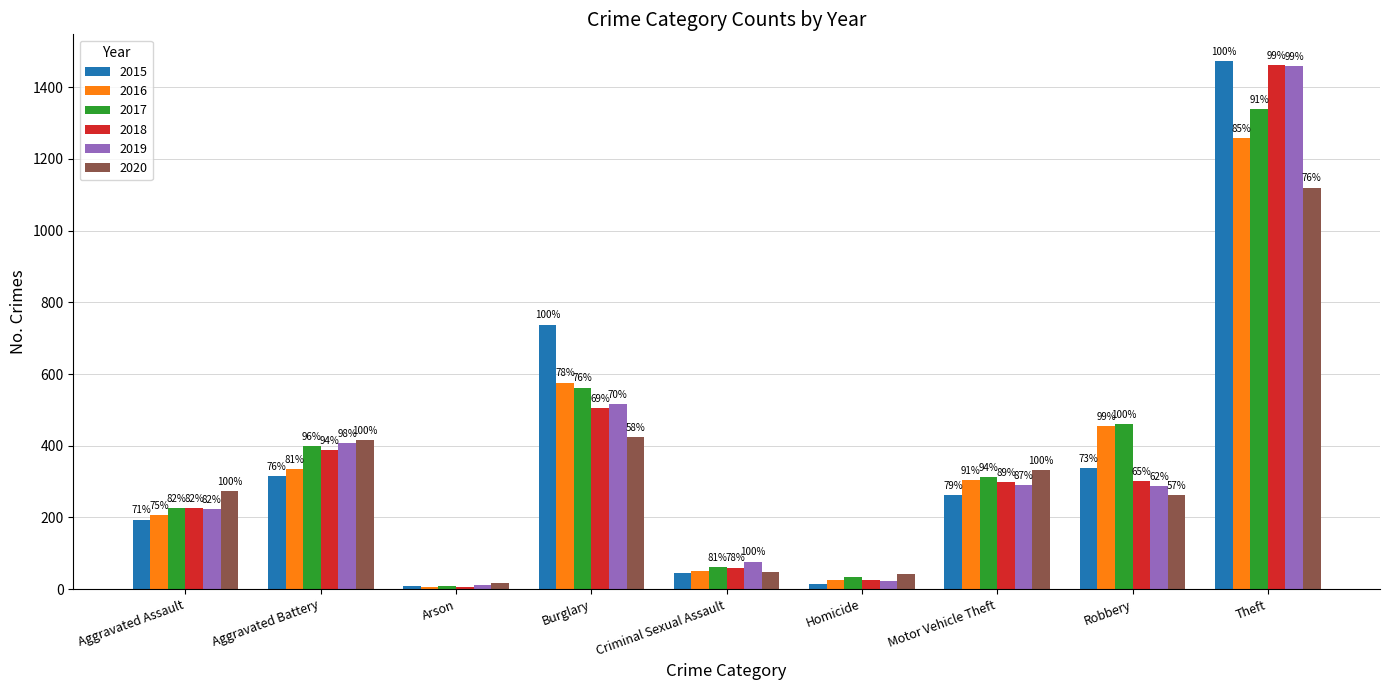

How many bars are there in each group?

6